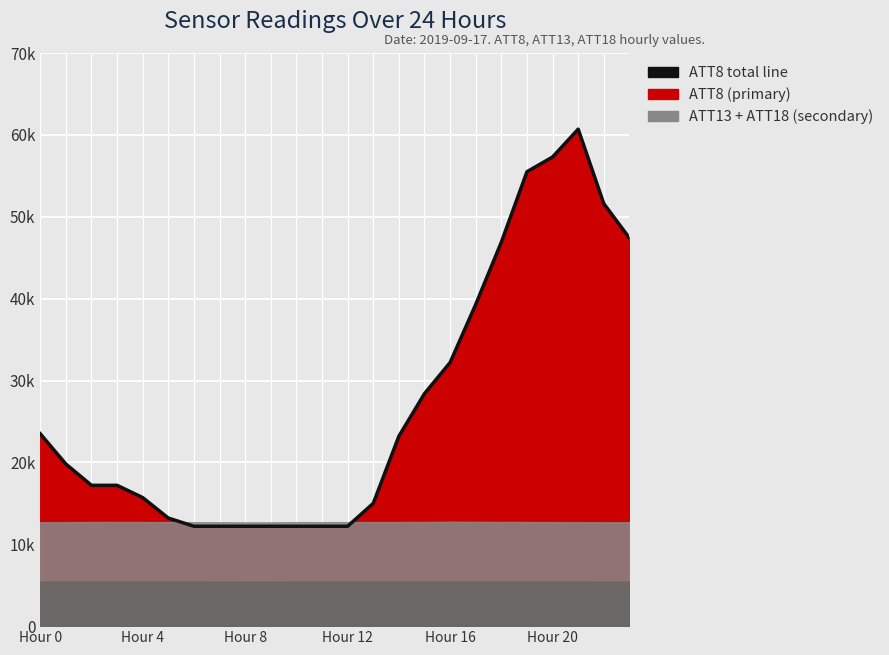

Reading left to right, what are all the values shown in this chart?

23500	19800	17200	17200	15700	13200	12200	12200	12200	12200	12200	12200	12200	15000	23200	28400	32200	39300	46900	55500	57300	60700	51600	47400